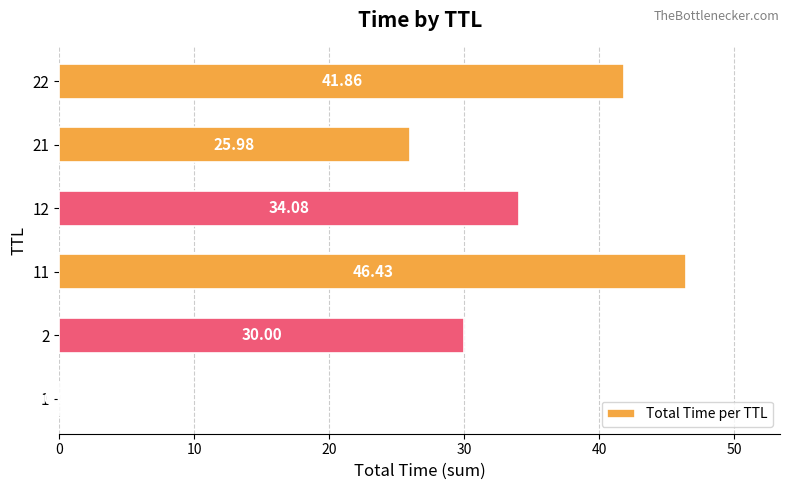

What is the change in value from 11 to 22?

-4.6